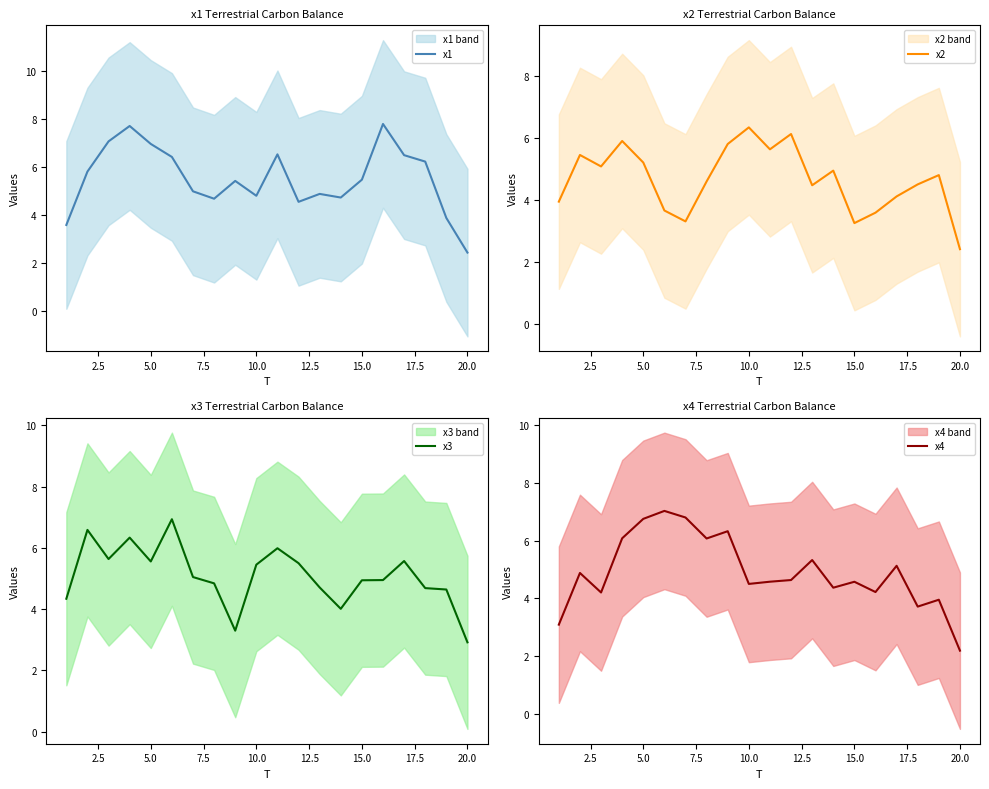

What is the lowest value of the x1 series?

2.4